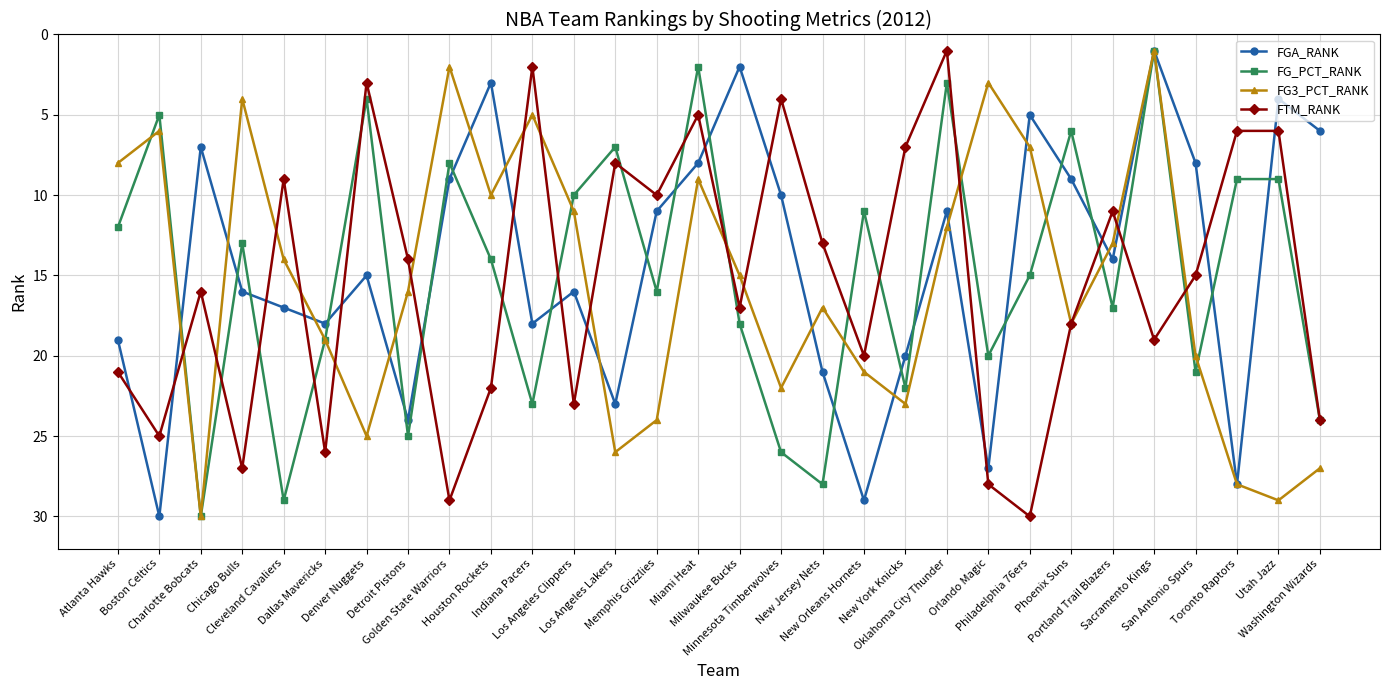

What is the total value across all series at Orlando Magic?

78